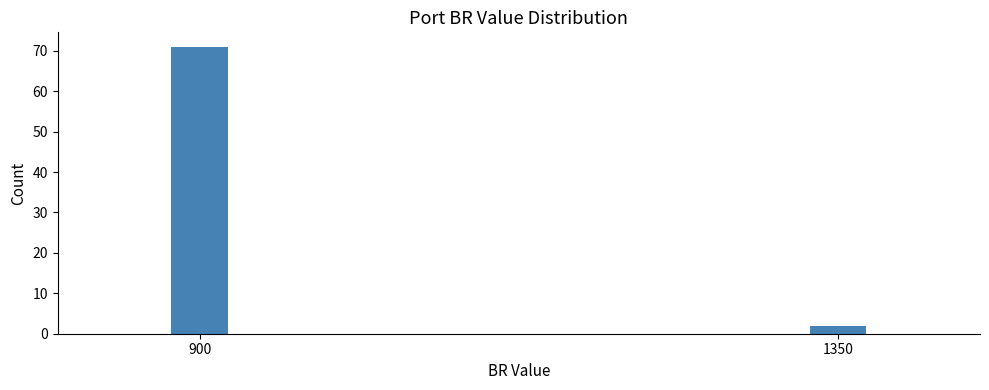

Reading left to right, transcribe all the data shown in this chart.

71	2